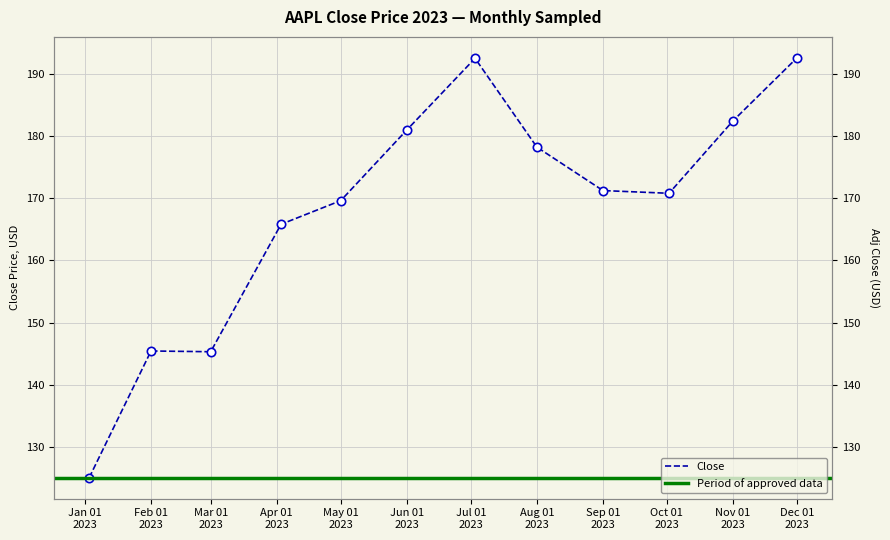

What is the maximum value shown in the chart?

192.5